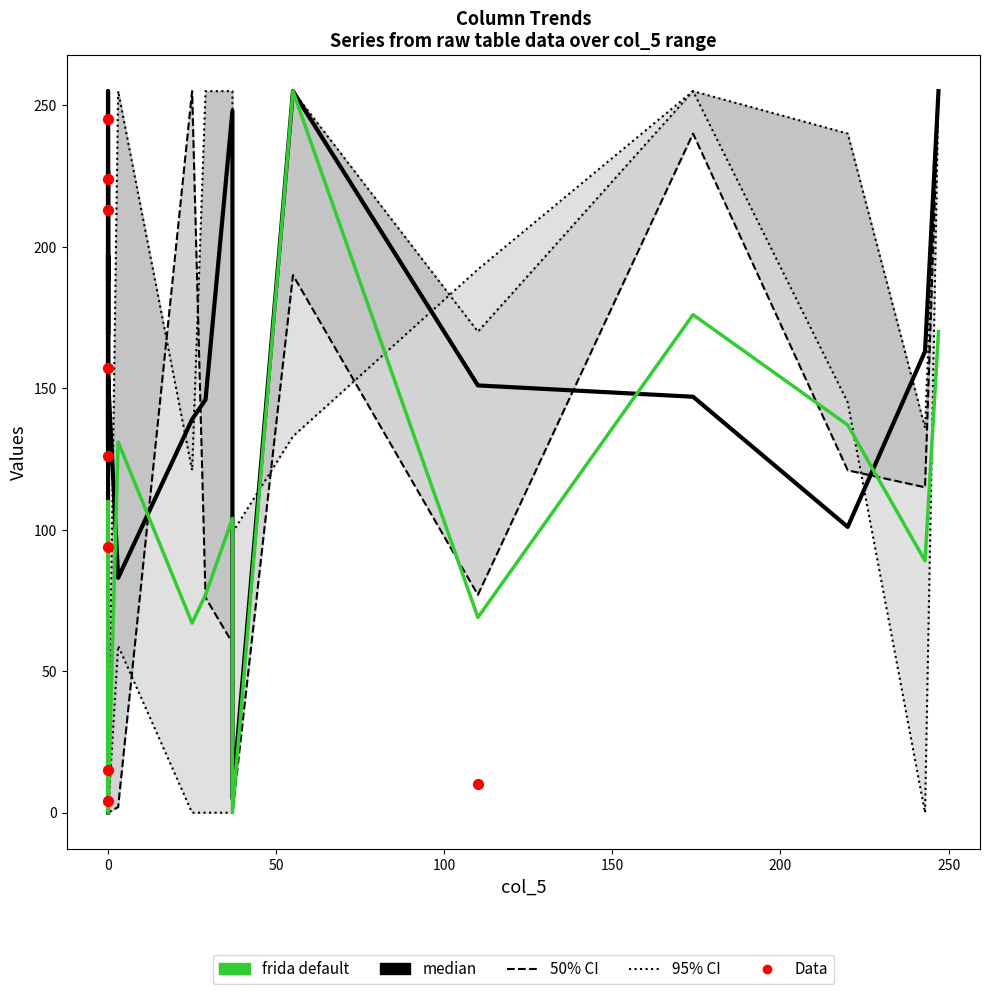

At how many categories does at least one series exceed 254?

14